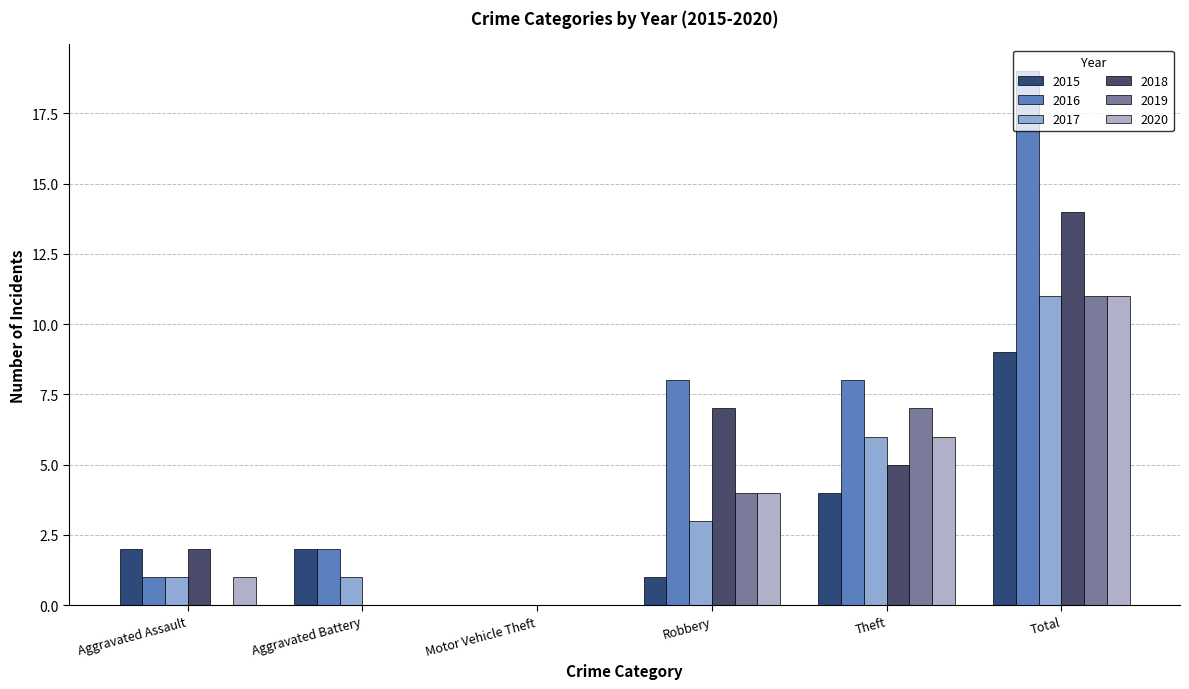

List the labels in order of 2020 value, largest first.

Total, Theft, Robbery, Aggravated Assault, Aggravated Battery, Motor Vehicle Theft